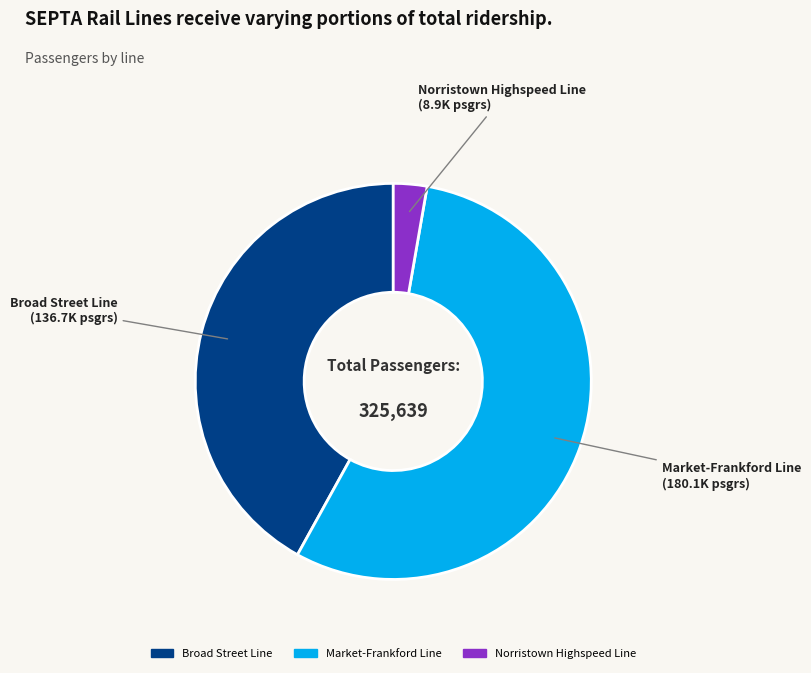

Does Norristown Highspeed Line represent more than half of the total?

No